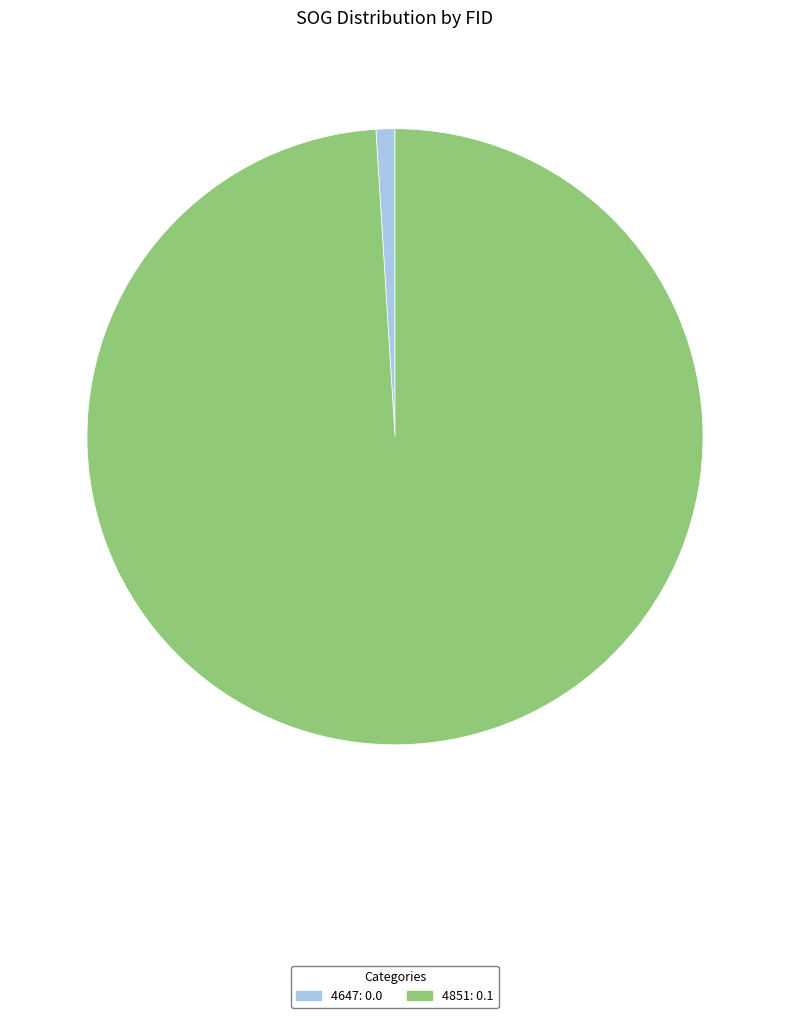

Do 4851 and 4647 together represent more than half of the pie?

Yes